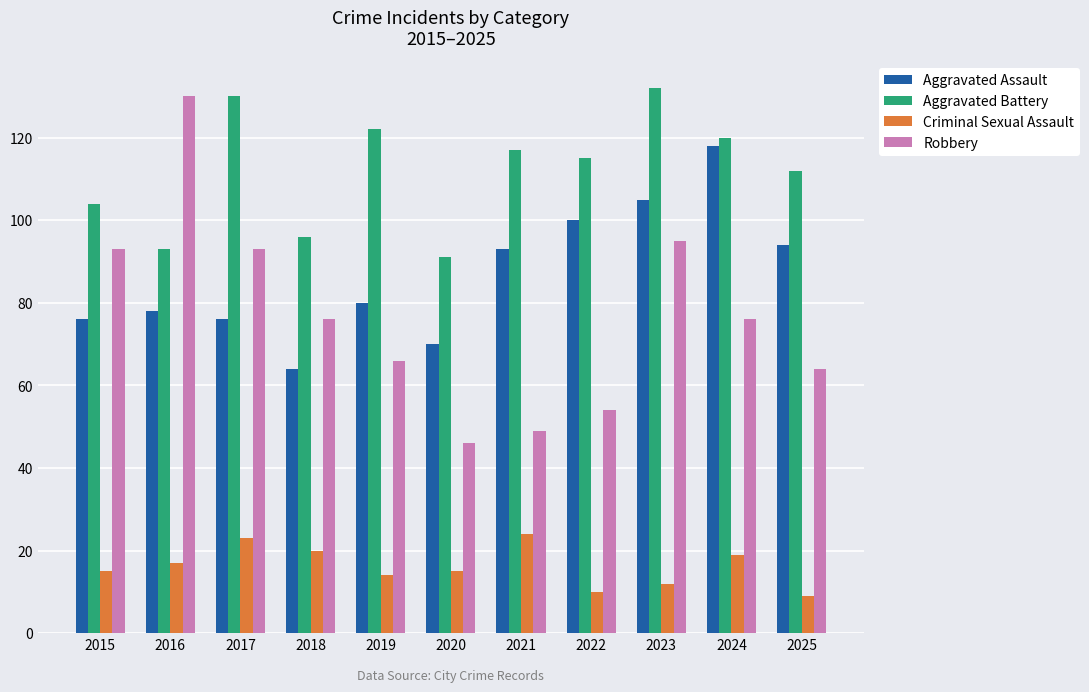

What is the average value of the Aggravated Battery series?

112